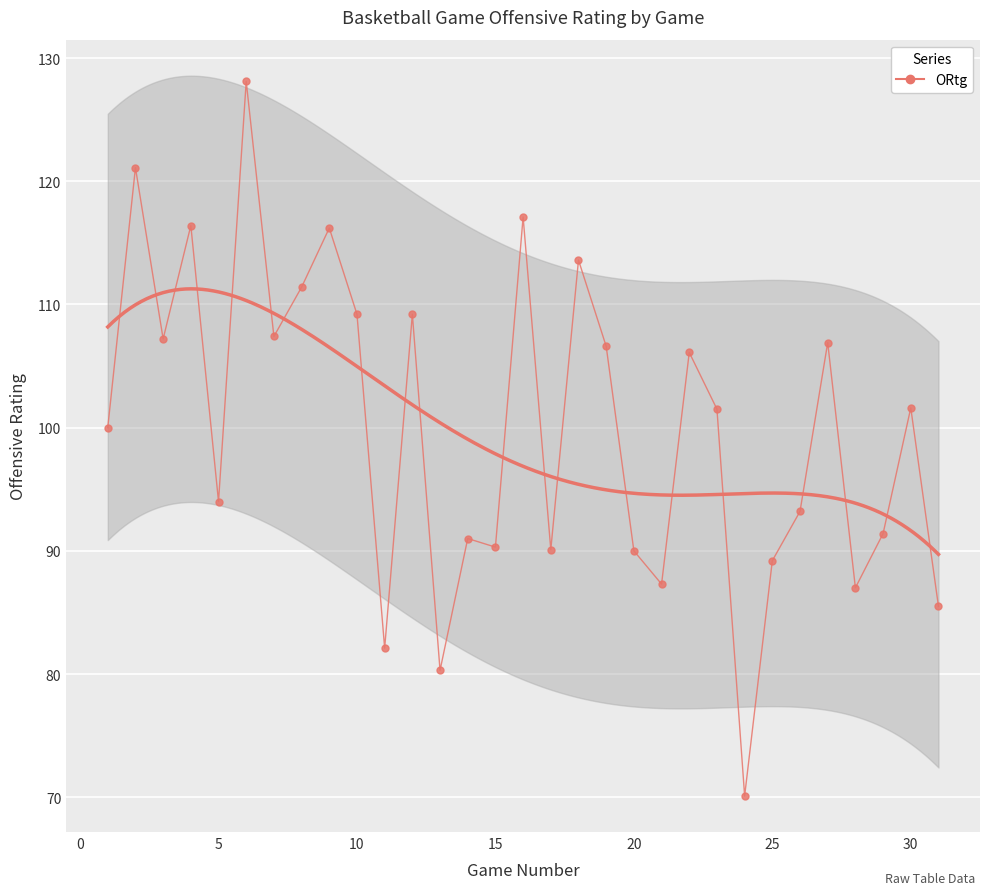

What is the average value?

100.0